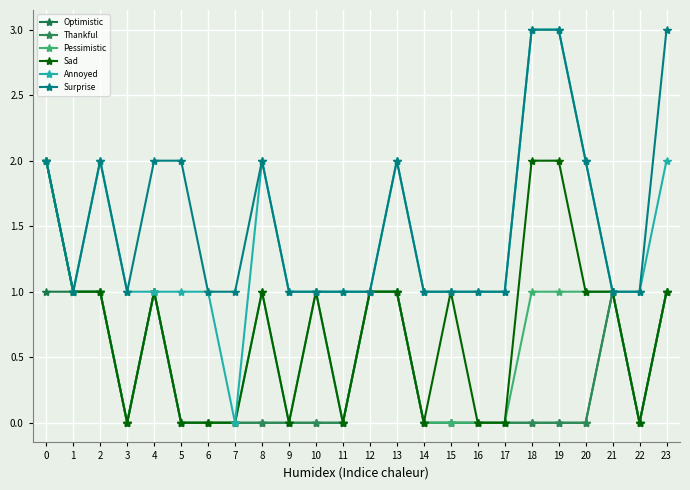

Reading left to right, transcribe all the data shown in this chart.

Optimistic: 0=1	1=1	2=1	3=0	4=1	5=0	6=0	7=0	8=0	9=0	10=0	11=0	12=1	13=1	14=0	15=0	16=0	17=0	18=0	19=0	20=0	21=1	22=0	23=1
Thankful: 0=2	1=1	2=1	3=0	4=1	5=0	6=0	7=0	8=0	9=0	10=0	11=0	12=1	13=1	14=0	15=0	16=0	17=0	18=0	19=0	20=0	21=1	22=0	23=1
Pessimistic: 0=2	1=1	2=1	3=0	4=1	5=0	6=0	7=0	8=1	9=0	10=1	11=0	12=1	13=1	14=0	15=0	16=0	17=0	18=1	19=1	20=1	21=1	22=0	23=1
Sad: 0=2	1=1	2=1	3=0	4=1	5=0	6=0	7=0	8=1	9=0	10=1	11=0	12=1	13=1	14=0	15=1	16=0	17=0	18=2	19=2	20=1	21=1	22=0	23=1
Annoyed: 0=2	1=1	2=2	3=1	4=1	5=1	6=1	7=0	8=2	9=1	10=1	11=1	12=1	13=2	14=1	15=1	16=1	17=1	18=3	19=3	20=2	21=1	22=1	23=2
Surprise: 0=2	1=1	2=2	3=1	4=2	5=2	6=1	7=1	8=2	9=1	10=1	11=1	12=1	13=2	14=1	15=1	16=1	17=1	18=3	19=3	20=2	21=1	22=1	23=3